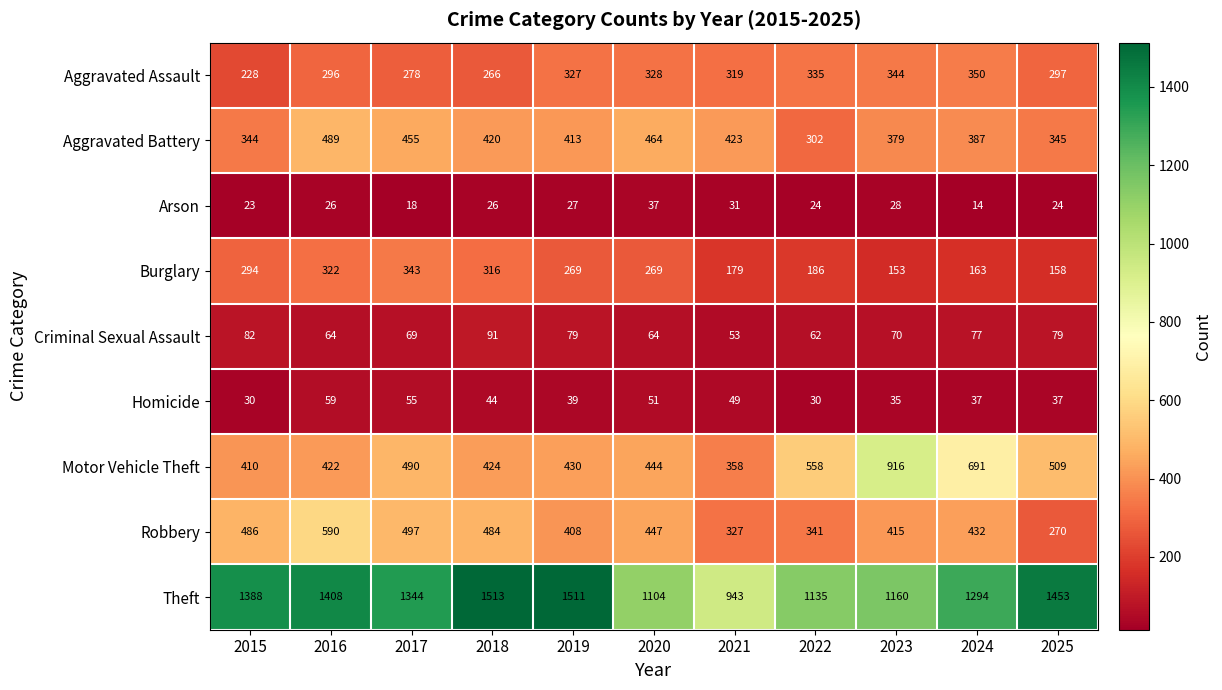

What is the maximum value shown in the chart?

1513